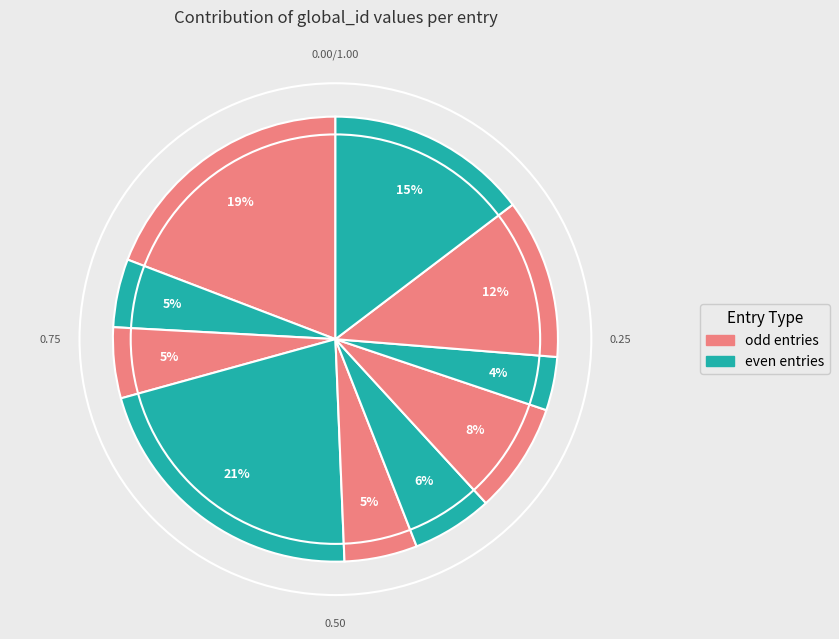

Does ID:171859 represent more than half of the total?

No